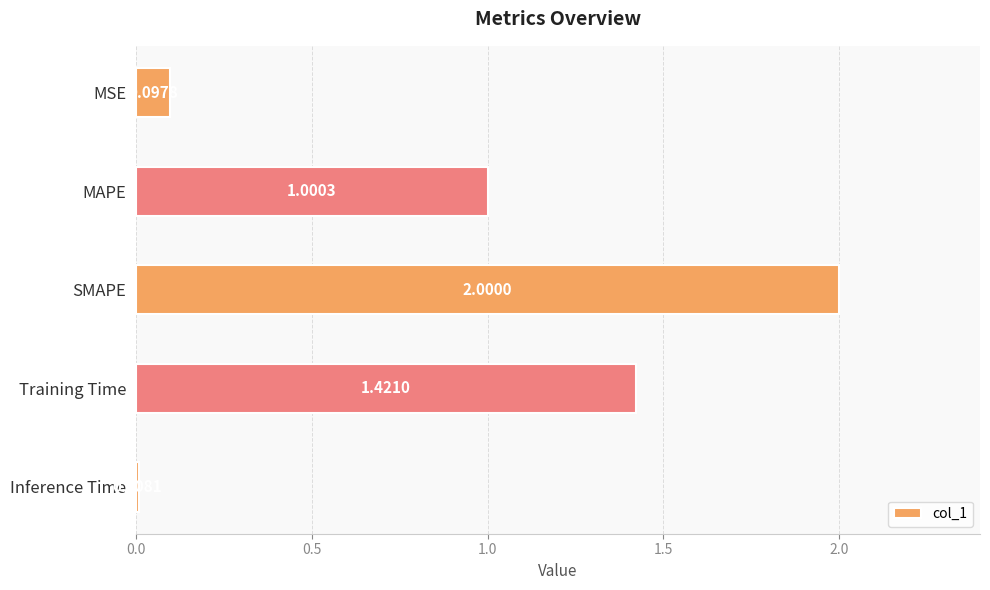

Which label corresponds to the largest value in the chart?

SMAPE